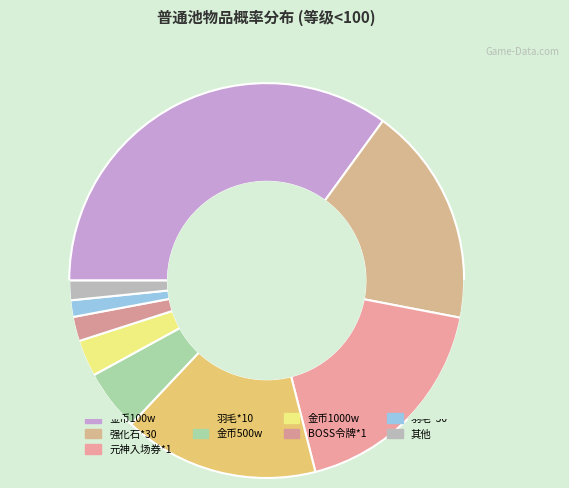

What percentage is NOT represented by BOSS令牌*1?

98.0%